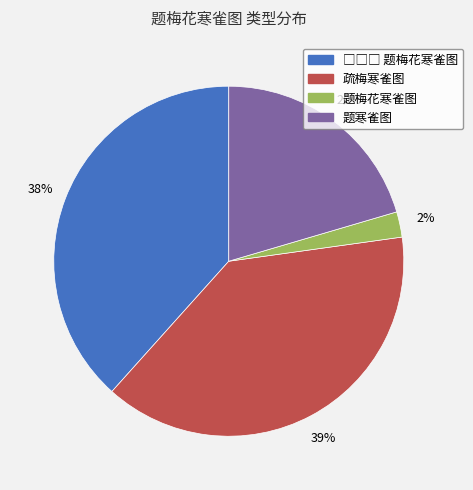

Which category has the smallest portion of the pie?

题梅花寒雀图